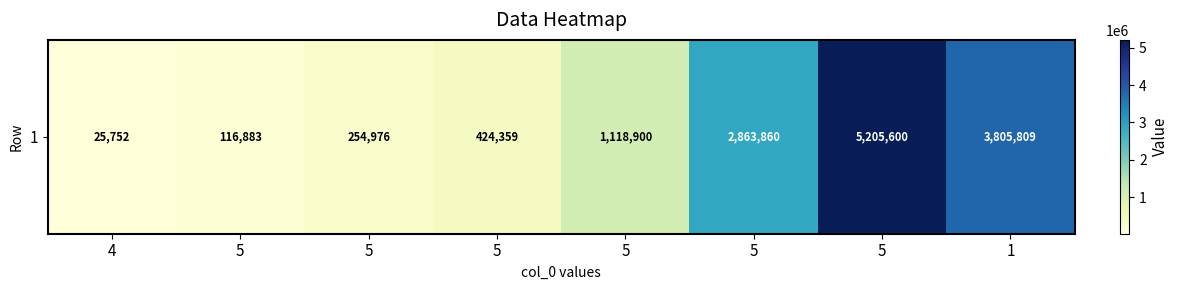

What is the difference between the second highest and second lowest values?

3688926